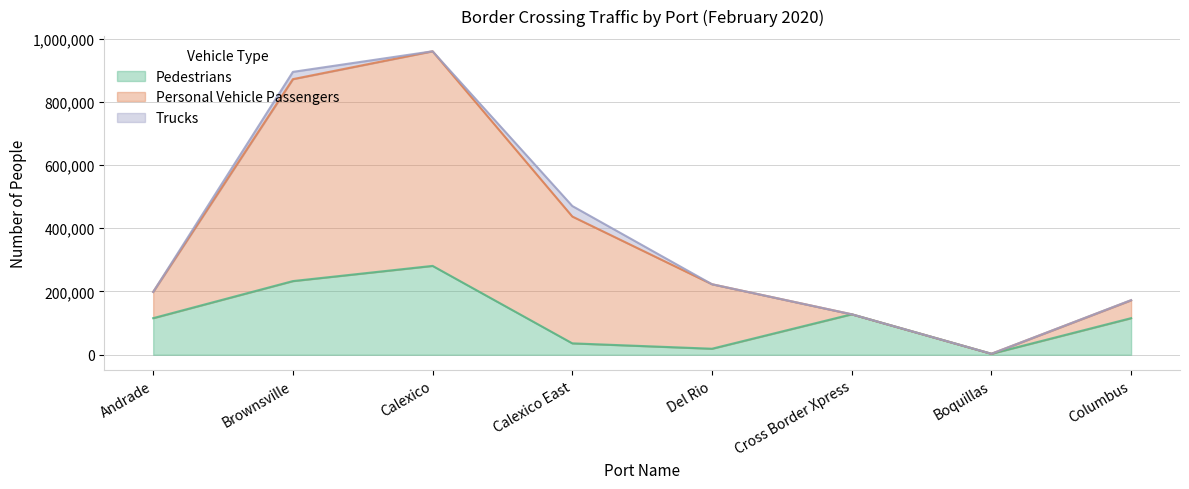

True or false: Pedestrians and Personal Vehicle Passengers cross at least once.

False